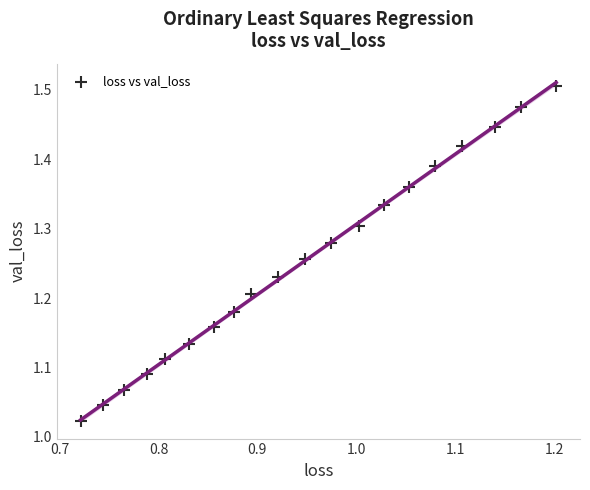

What is the range of Y values (max minus min)?

0.5